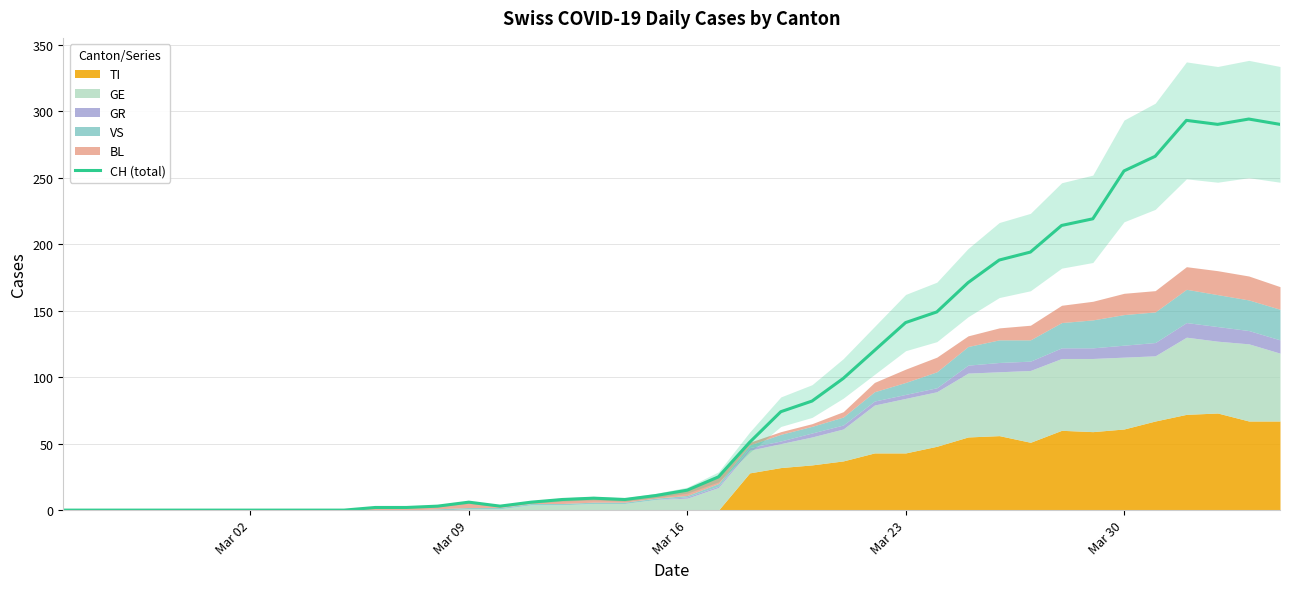

What is the maximum value for CH (total)?

294